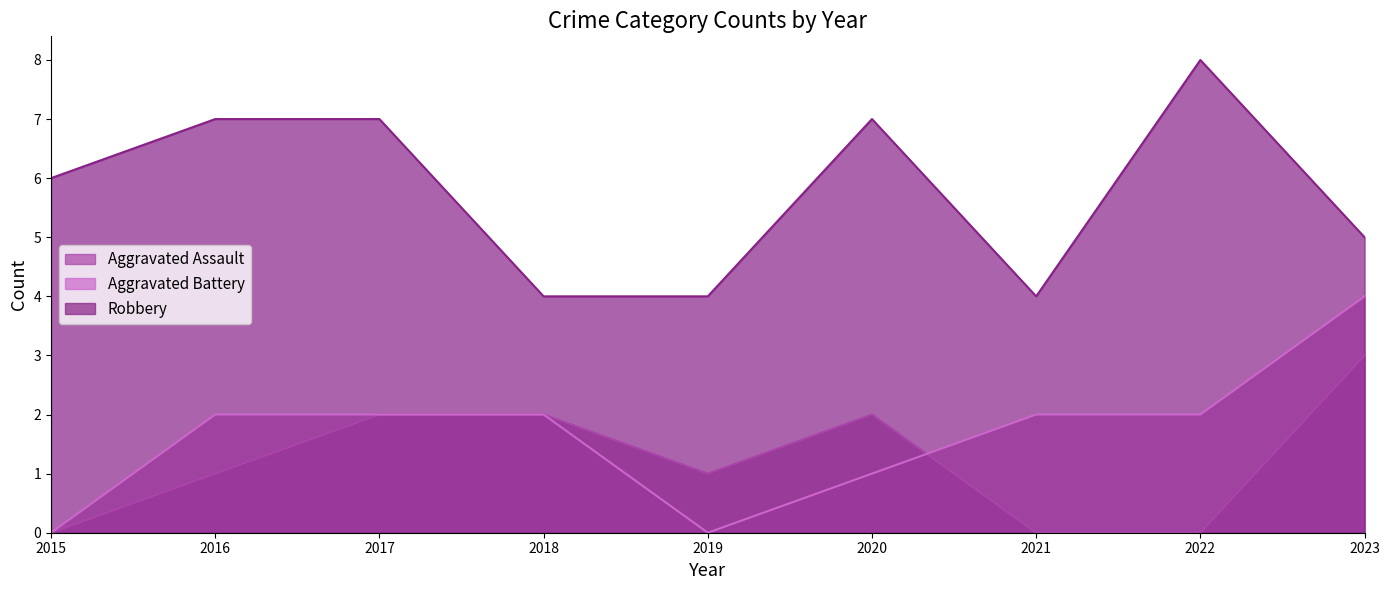

The Robbery series shows 4 at 2021. True or false?

True